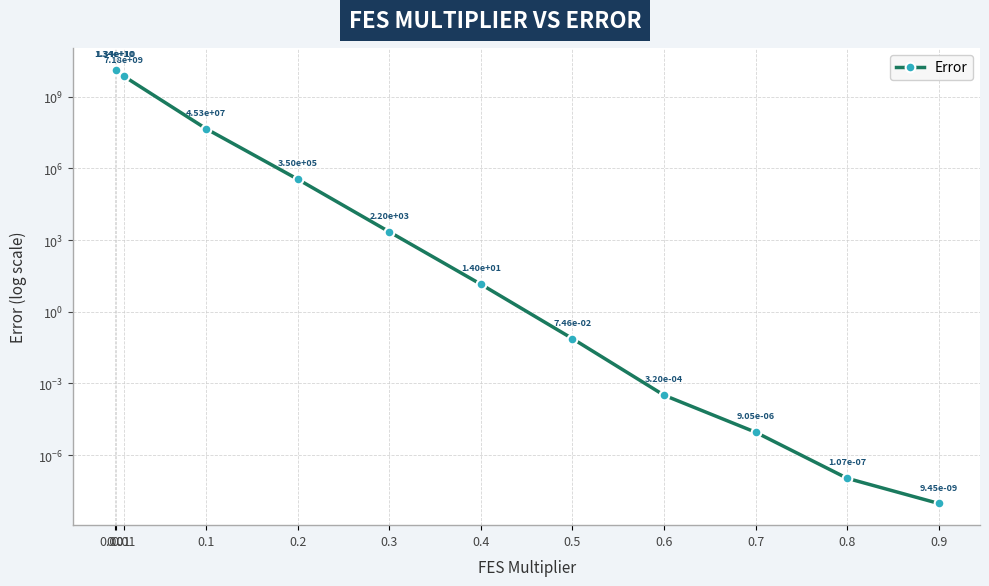

Count the number of values greater than 2199.

6